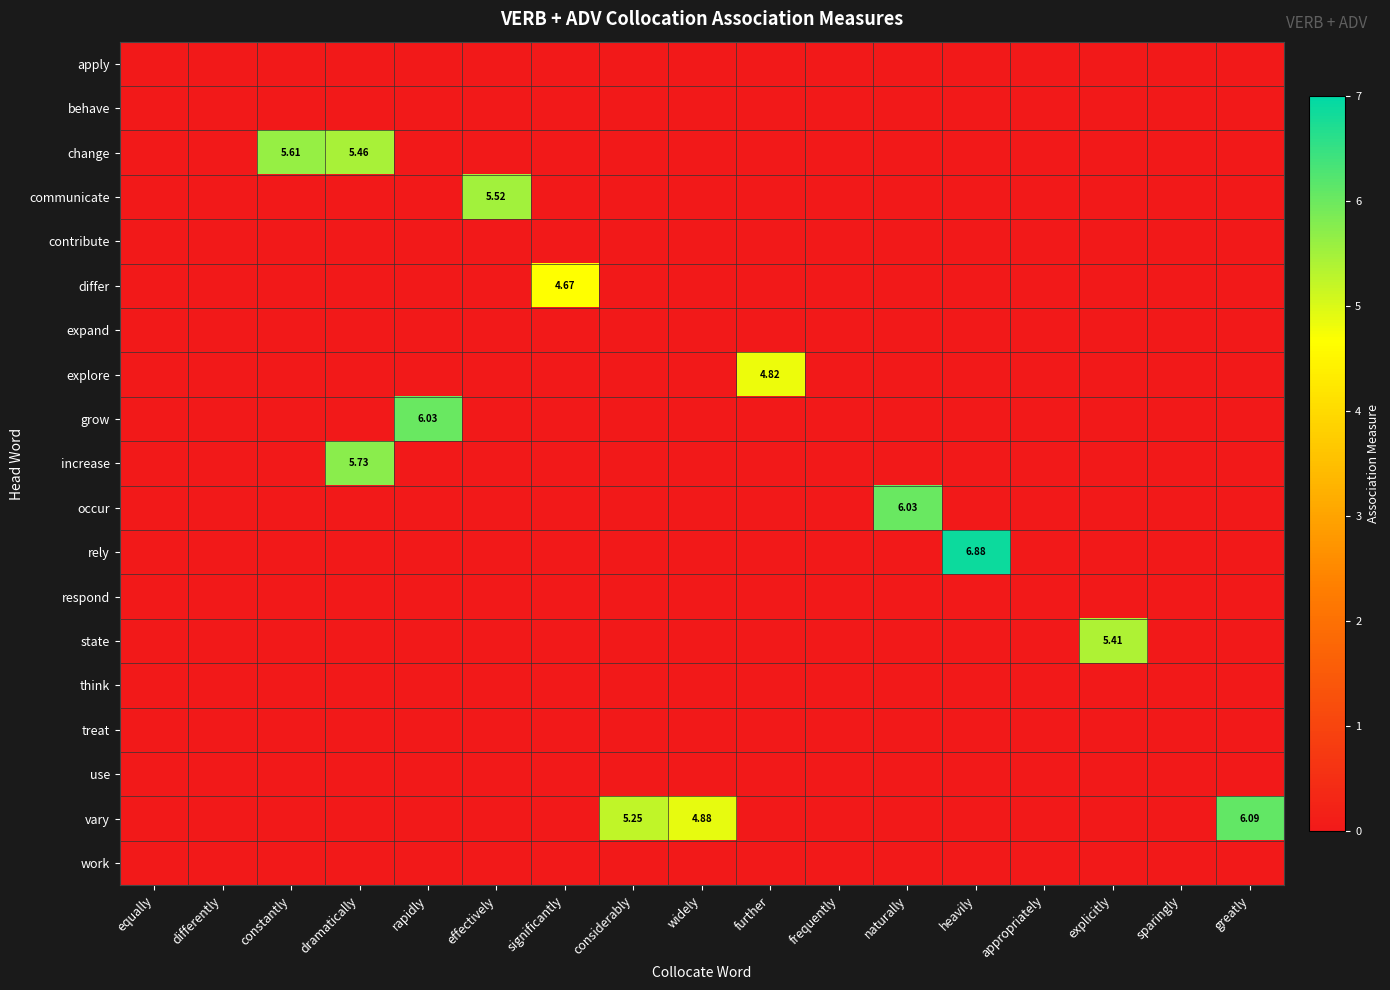

What is the difference between the maximum and second lowest values in the communicate series?

5.5